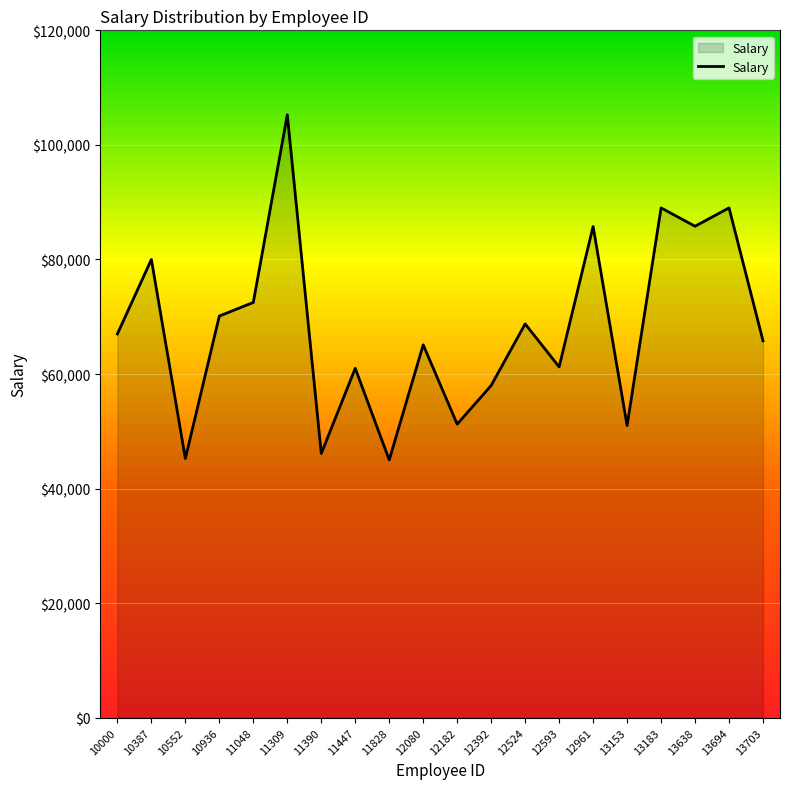

What is the difference between the values at 12961 and 10936?

15625